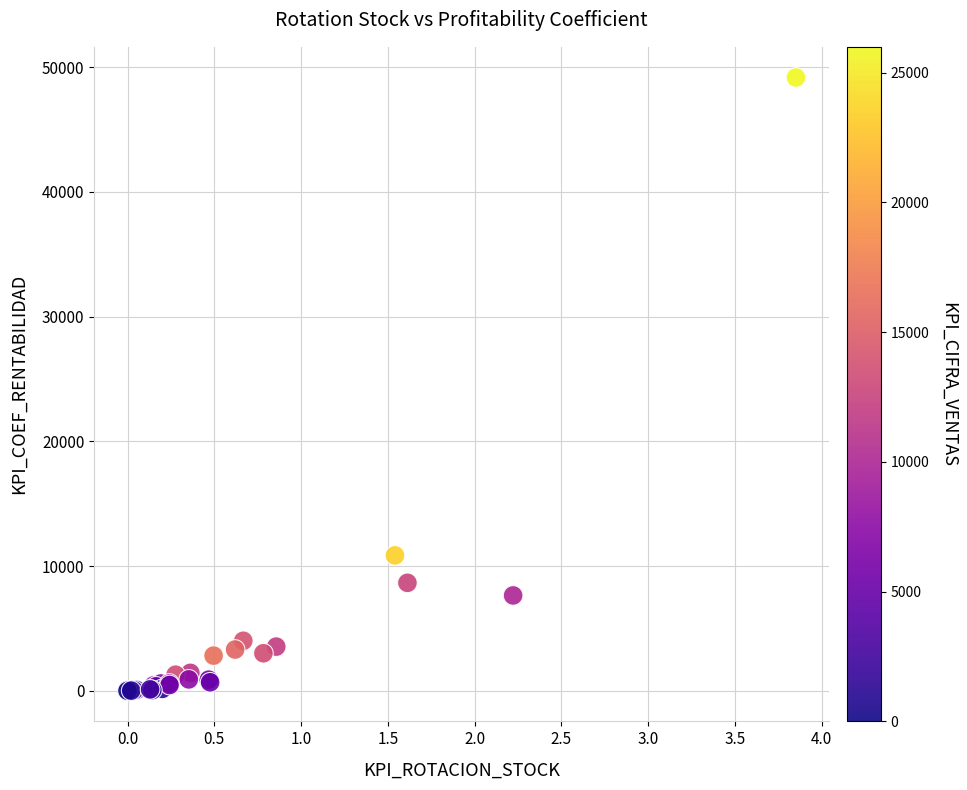

What Y value in the scatter plot is closest to 24583?

10850